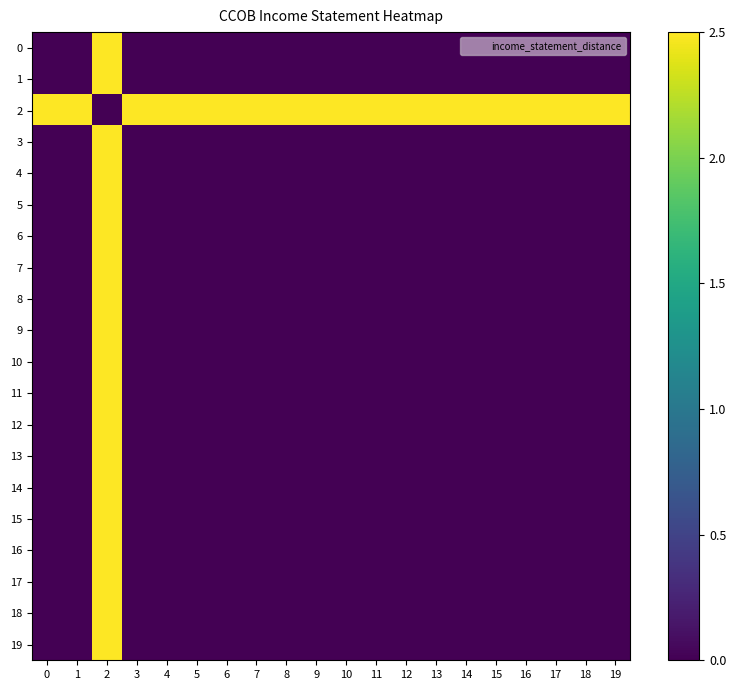

Reading left to right, extract all data points from this chart.

0: 0=0.0	1=0.0	2=2.5	3=0.0	4=0.0	5=0.0	6=0.0	7=0.0	8=0.0	9=0.0	10=0.0	11=0.0	12=0.0	13=0.0	14=0.0	15=0.0	16=0.0	17=0.0	18=0.0	19=0.0
1: 0=0.0	1=0.0	2=2.5	3=0.0	4=0.0	5=0.0	6=0.0	7=0.0	8=0.0	9=0.0	10=0.0	11=0.0	12=0.0	13=0.0	14=0.0	15=0.0	16=0.0	17=0.0	18=0.0	19=0.0
2: 0=2.5	1=2.5	2=0.0	3=2.5	4=2.5	5=2.5	6=2.5	7=2.5	8=2.5	9=2.5	10=2.5	11=2.5	12=2.5	13=2.5	14=2.5	15=2.5	16=2.5	17=2.5	18=2.5	19=2.5
3: 0=0.0	1=0.0	2=2.5	3=0.0	4=0.0	5=0.0	6=0.0	7=0.0	8=0.0	9=0.0	10=0.0	11=0.0	12=0.0	13=0.0	14=0.0	15=0.0	16=0.0	17=0.0	18=0.0	19=0.0
4: 0=0.0	1=0.0	2=2.5	3=0.0	4=0.0	5=0.0	6=0.0	7=0.0	8=0.0	9=0.0	10=0.0	11=0.0	12=0.0	13=0.0	14=0.0	15=0.0	16=0.0	17=0.0	18=0.0	19=0.0
5: 0=0.0	1=0.0	2=2.5	3=0.0	4=0.0	5=0.0	6=0.0	7=0.0	8=0.0	9=0.0	10=0.0	11=0.0	12=0.0	13=0.0	14=0.0	15=0.0	16=0.0	17=0.0	18=0.0	19=0.0
6: 0=0.0	1=0.0	2=2.5	3=0.0	4=0.0	5=0.0	6=0.0	7=0.0	8=0.0	9=0.0	10=0.0	11=0.0	12=0.0	13=0.0	14=0.0	15=0.0	16=0.0	17=0.0	18=0.0	19=0.0
7: 0=0.0	1=0.0	2=2.5	3=0.0	4=0.0	5=0.0	6=0.0	7=0.0	8=0.0	9=0.0	10=0.0	11=0.0	12=0.0	13=0.0	14=0.0	15=0.0	16=0.0	17=0.0	18=0.0	19=0.0
8: 0=0.0	1=0.0	2=2.5	3=0.0	4=0.0	5=0.0	6=0.0	7=0.0	8=0.0	9=0.0	10=0.0	11=0.0	12=0.0	13=0.0	14=0.0	15=0.0	16=0.0	17=0.0	18=0.0	19=0.0
9: 0=0.0	1=0.0	2=2.5	3=0.0	4=0.0	5=0.0	6=0.0	7=0.0	8=0.0	9=0.0	10=0.0	11=0.0	12=0.0	13=0.0	14=0.0	15=0.0	16=0.0	17=0.0	18=0.0	19=0.0
10: 0=0.0	1=0.0	2=2.5	3=0.0	4=0.0	5=0.0	6=0.0	7=0.0	8=0.0	9=0.0	10=0.0	11=0.0	12=0.0	13=0.0	14=0.0	15=0.0	16=0.0	17=0.0	18=0.0	19=0.0
11: 0=0.0	1=0.0	2=2.5	3=0.0	4=0.0	5=0.0	6=0.0	7=0.0	8=0.0	9=0.0	10=0.0	11=0.0	12=0.0	13=0.0	14=0.0	15=0.0	16=0.0	17=0.0	18=0.0	19=0.0
12: 0=0.0	1=0.0	2=2.5	3=0.0	4=0.0	5=0.0	6=0.0	7=0.0	8=0.0	9=0.0	10=0.0	11=0.0	12=0.0	13=0.0	14=0.0	15=0.0	16=0.0	17=0.0	18=0.0	19=0.0
13: 0=0.0	1=0.0	2=2.5	3=0.0	4=0.0	5=0.0	6=0.0	7=0.0	8=0.0	9=0.0	10=0.0	11=0.0	12=0.0	13=0.0	14=0.0	15=0.0	16=0.0	17=0.0	18=0.0	19=0.0
14: 0=0.0	1=0.0	2=2.5	3=0.0	4=0.0	5=0.0	6=0.0	7=0.0	8=0.0	9=0.0	10=0.0	11=0.0	12=0.0	13=0.0	14=0.0	15=0.0	16=0.0	17=0.0	18=0.0	19=0.0
15: 0=0.0	1=0.0	2=2.5	3=0.0	4=0.0	5=0.0	6=0.0	7=0.0	8=0.0	9=0.0	10=0.0	11=0.0	12=0.0	13=0.0	14=0.0	15=0.0	16=0.0	17=0.0	18=0.0	19=0.0
16: 0=0.0	1=0.0	2=2.5	3=0.0	4=0.0	5=0.0	6=0.0	7=0.0	8=0.0	9=0.0	10=0.0	11=0.0	12=0.0	13=0.0	14=0.0	15=0.0	16=0.0	17=0.0	18=0.0	19=0.0
17: 0=0.0	1=0.0	2=2.5	3=0.0	4=0.0	5=0.0	6=0.0	7=0.0	8=0.0	9=0.0	10=0.0	11=0.0	12=0.0	13=0.0	14=0.0	15=0.0	16=0.0	17=0.0	18=0.0	19=0.0
18: 0=0.0	1=0.0	2=2.5	3=0.0	4=0.0	5=0.0	6=0.0	7=0.0	8=0.0	9=0.0	10=0.0	11=0.0	12=0.0	13=0.0	14=0.0	15=0.0	16=0.0	17=0.0	18=0.0	19=0.0
19: 0=0.0	1=0.0	2=2.5	3=0.0	4=0.0	5=0.0	6=0.0	7=0.0	8=0.0	9=0.0	10=0.0	11=0.0	12=0.0	13=0.0	14=0.0	15=0.0	16=0.0	17=0.0	18=0.0	19=0.0